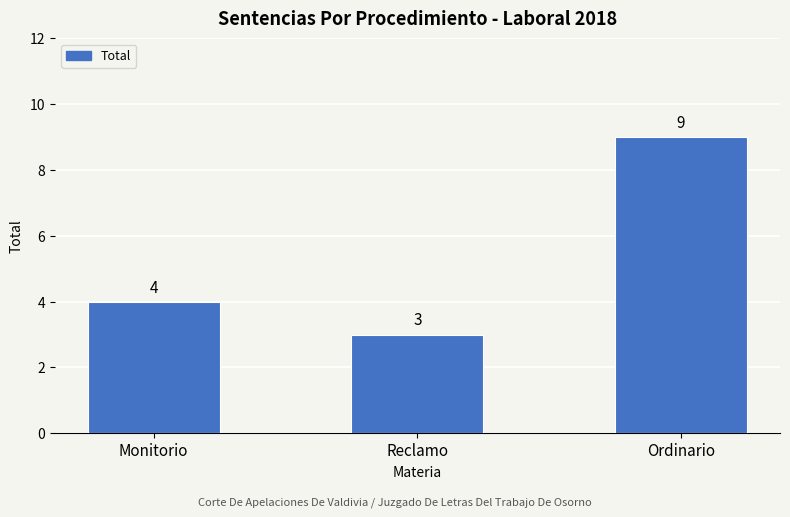

Where is the data nearest to the value 6?

Monitorio